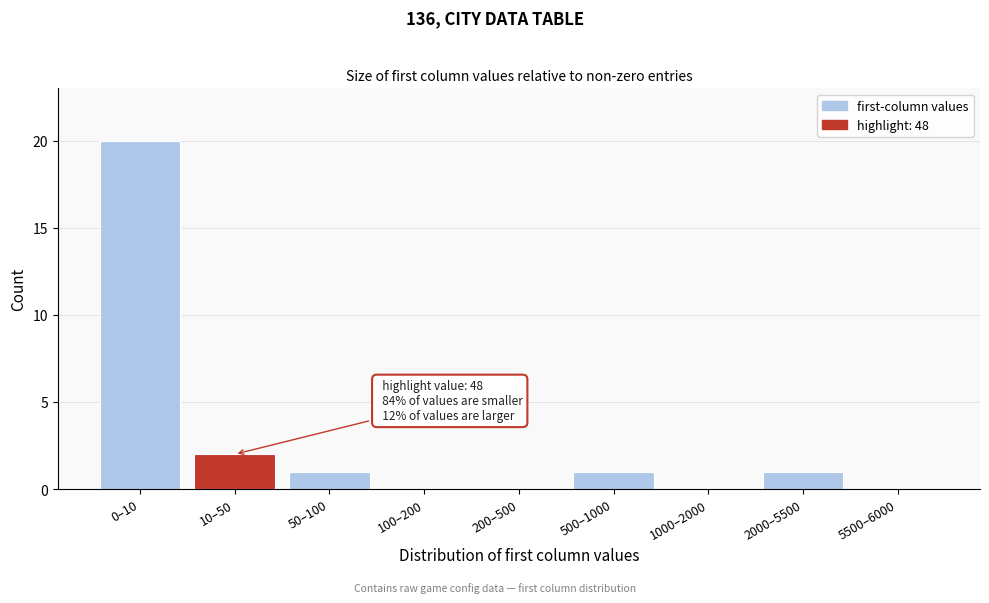

Reading left to right, transcribe all the data shown in this chart.

0–10=20	10–50=2	50–100=1	100–200=0	200–500=0	500–1000=1	1000–2000=0	2000–5500=1	5500–6000=0